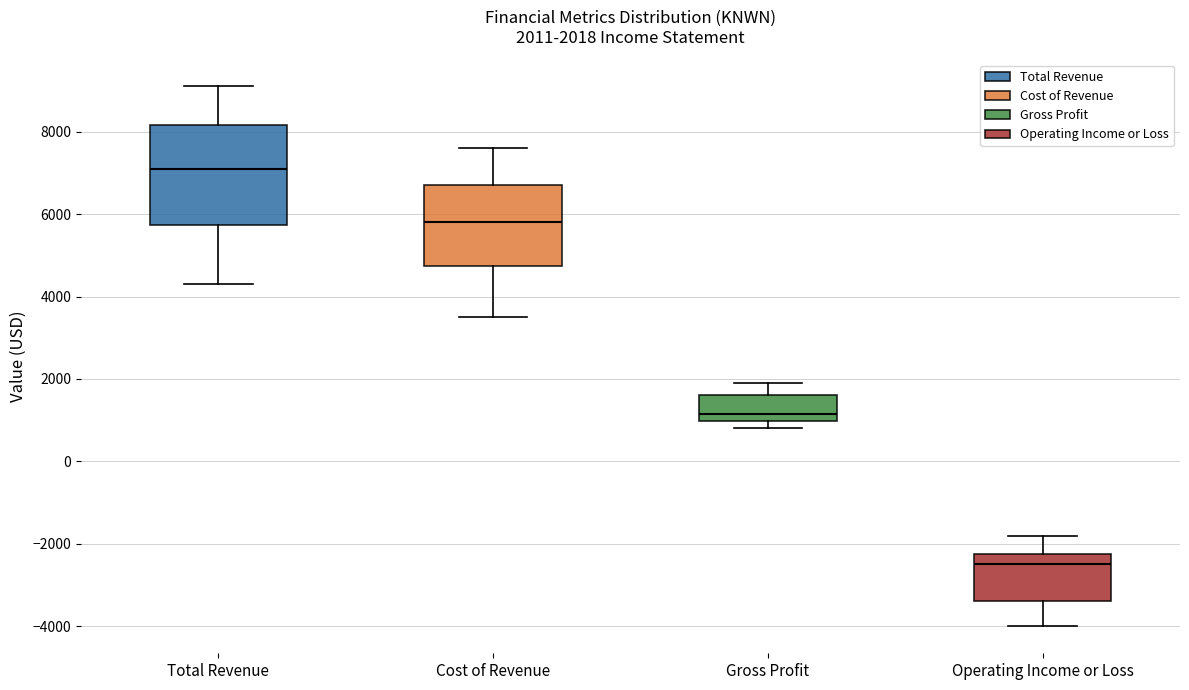

Comparing the boxes themselves (not the whiskers), which one is the tallest?

Total Revenue